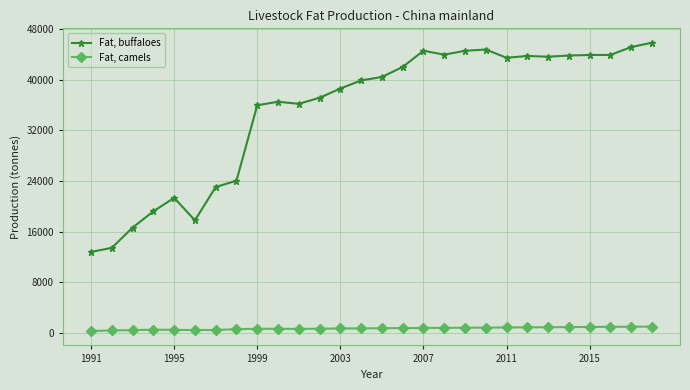

How many lines are shown in the chart?

2